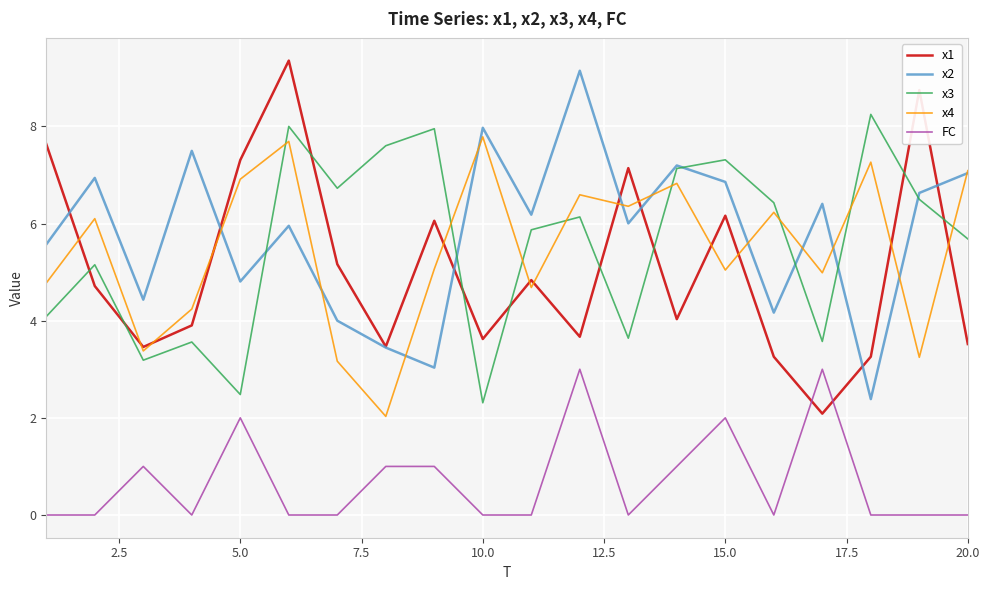

What is the maximum value shown in the chart?

9.4